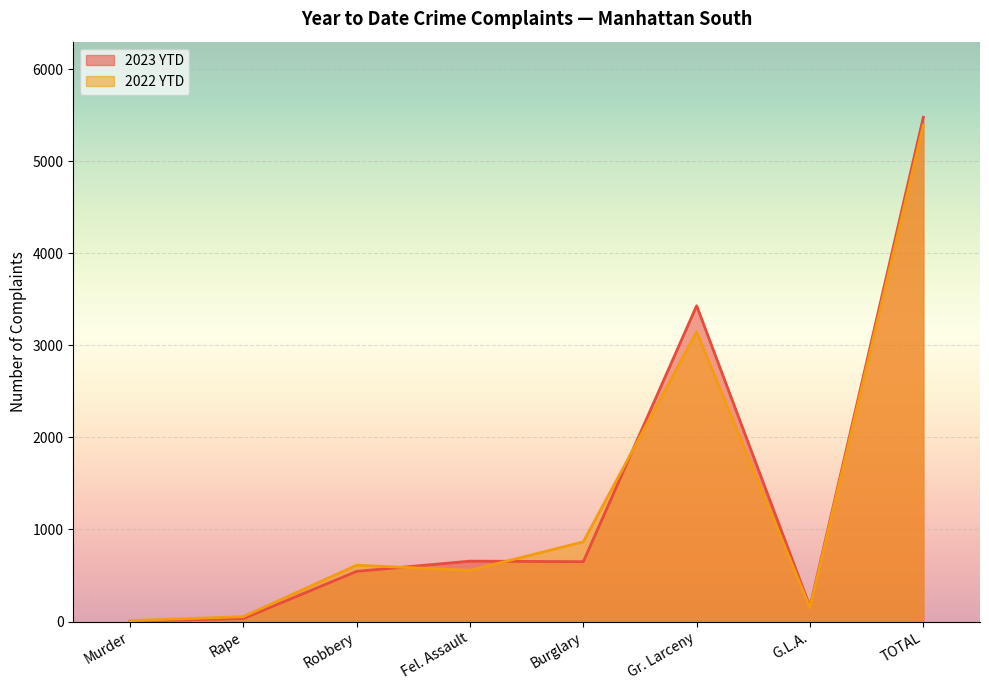

What is the difference between the second highest and second lowest values in the 2022 YTD series?

3094